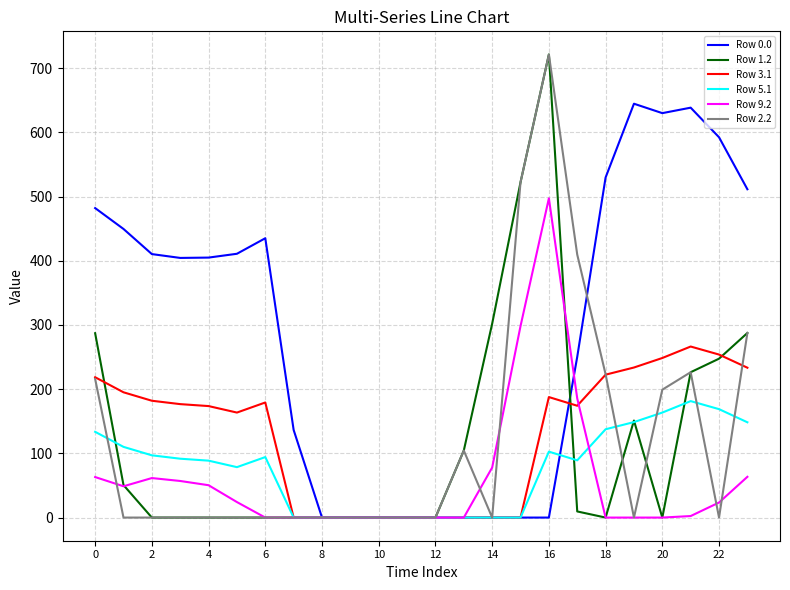

What is the maximum value shown in the chart?

721.2